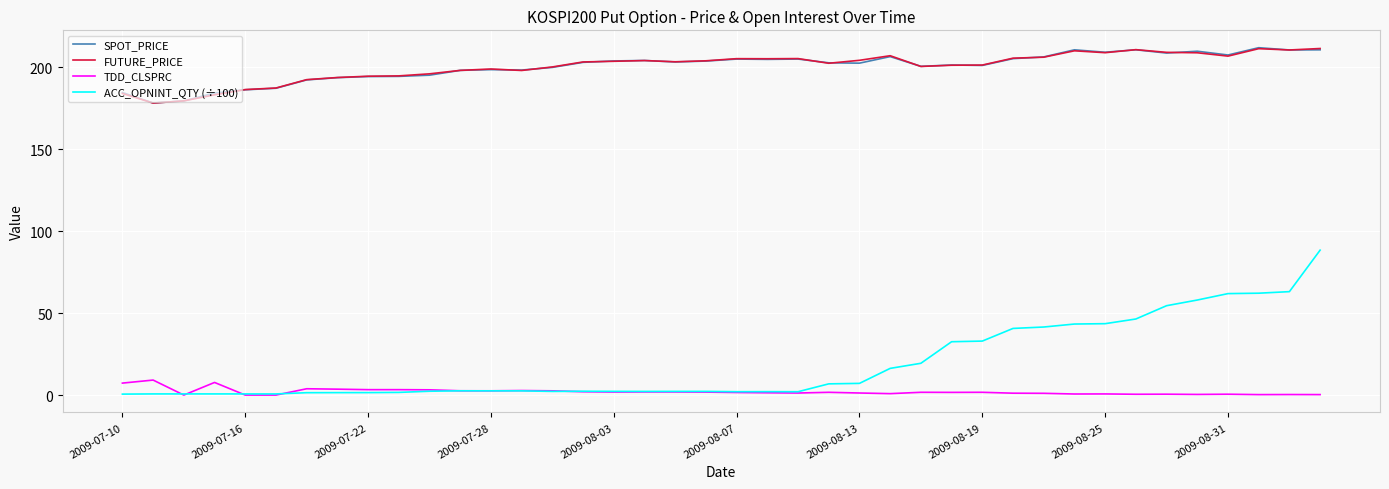

Which series has the largest range (max minus min)?

ACC_OPNINT_QTY (÷100)